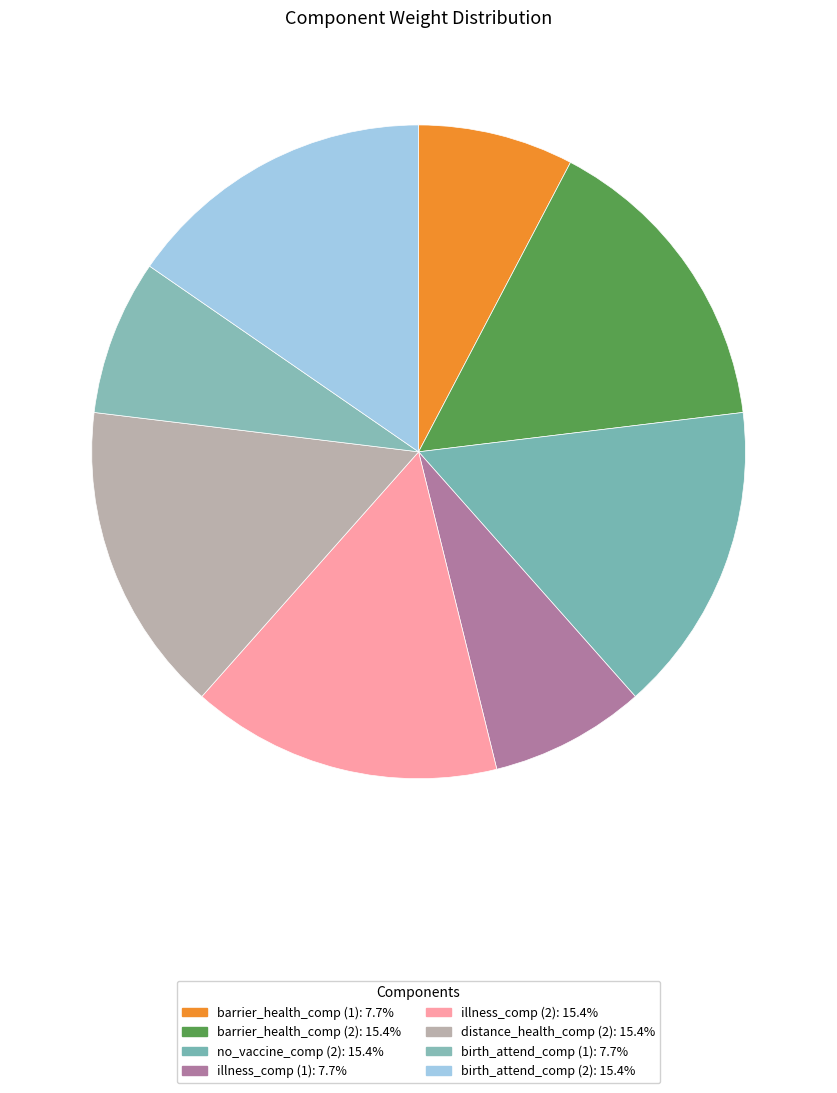

How many slices are in this pie chart?

8